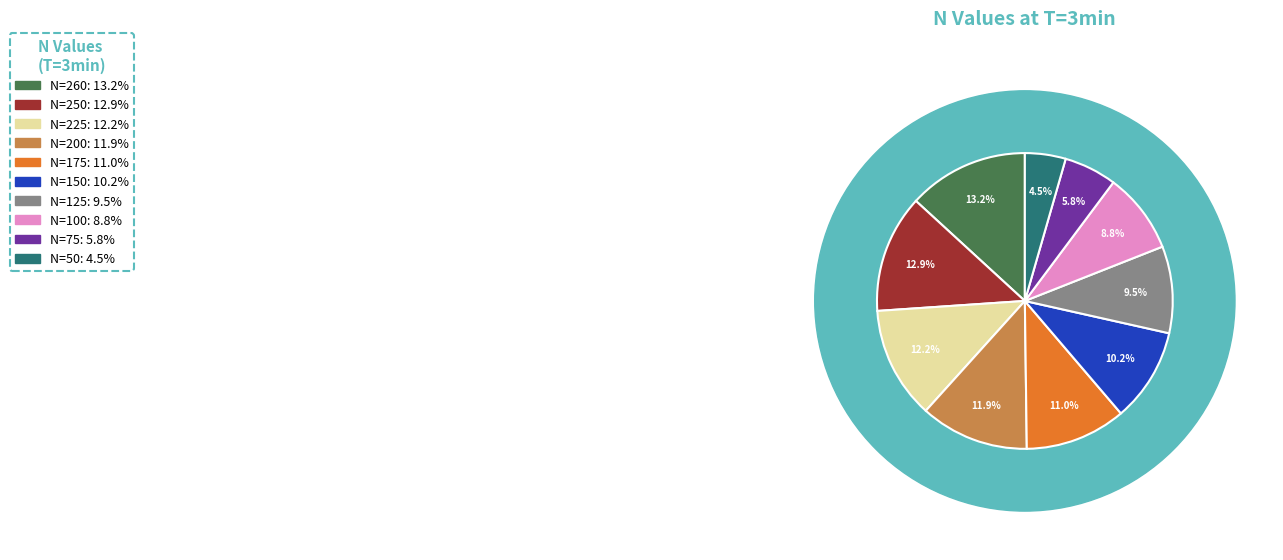

Does N=175 account for over 50% of the chart?

No